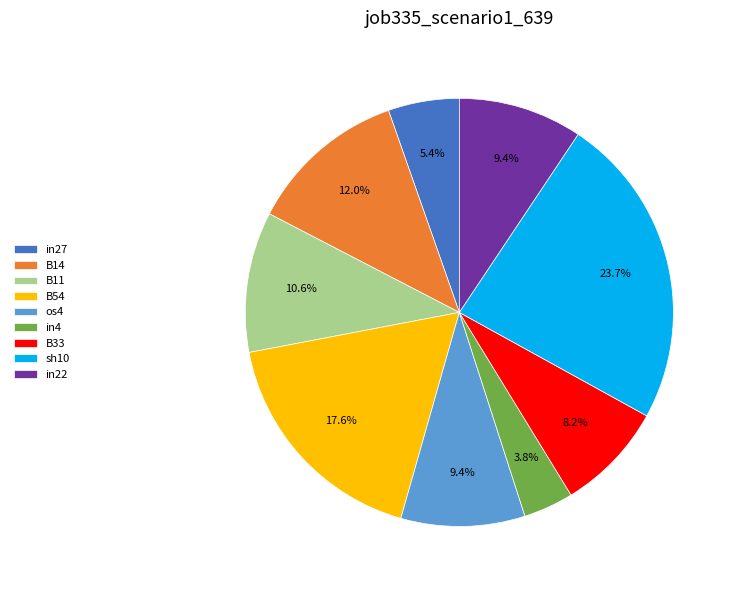

The sh10 slice represents 31% of the pie. True or false?

False